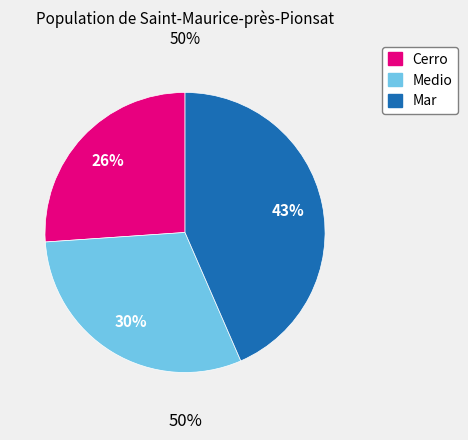

Does Mar represent more than half of the total?

No